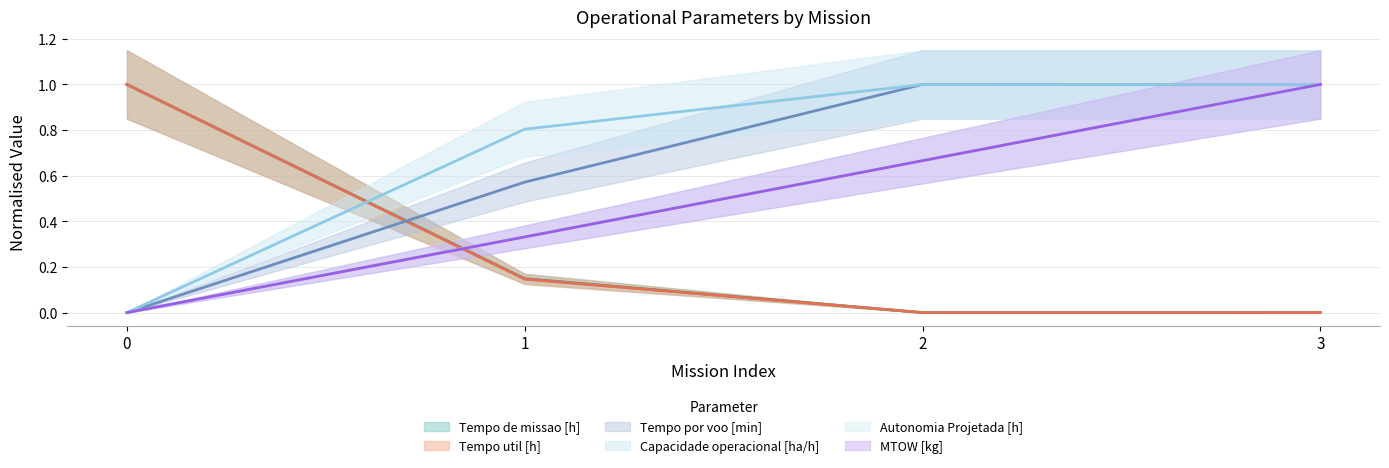

Reading right to left, transcribe all the data shown in this chart.

Capacidade operacional [ha/h]: 3=1.0	2=1.0	1=0.8	0=0.0
Tempo de missao [h]: 3=0.0	2=0.0	1=0.1	0=1.0
Tempo util [h]: 3=0.0	2=0.0	1=0.1	0=1.0
Tempo por voo [min]: 3=1.0	2=1.0	1=0.6	0=0.0
Autonomia Projetada [h]: 3=1.0	2=0.7	1=0.3	0=0.0
MTOW [kg]: 3=1.0	2=0.7	1=0.3	0=0.0